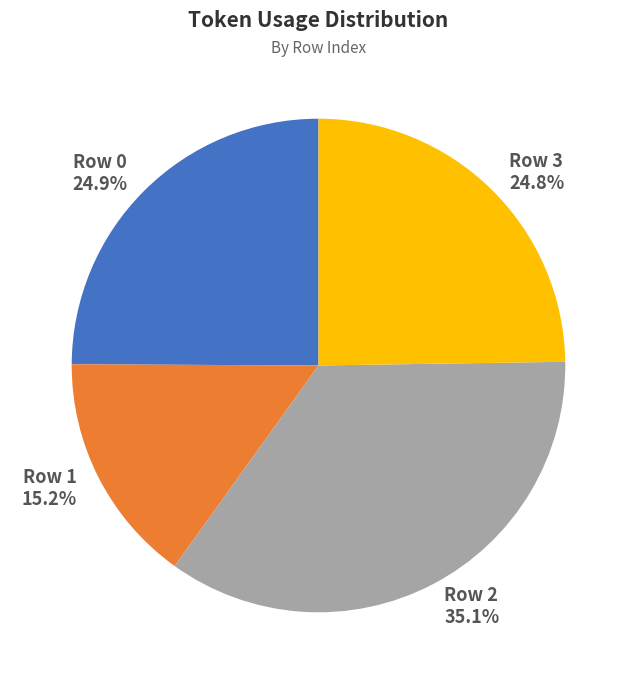

What percentage is the Row 0 slice, to the nearest percent?

25%